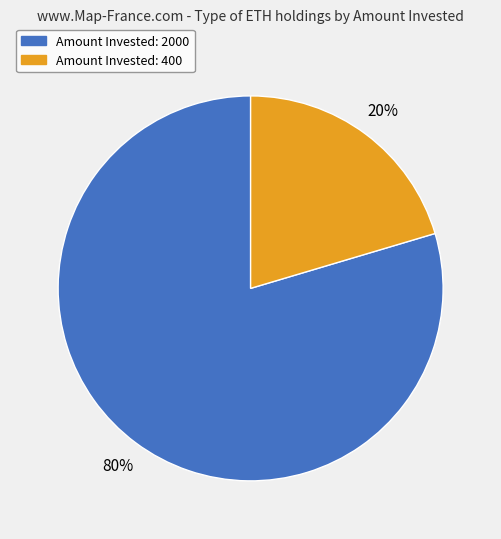

To the nearest percent, what is the combined percentage of Amount Invested: 400 and Amount Invested: 2000?

100%